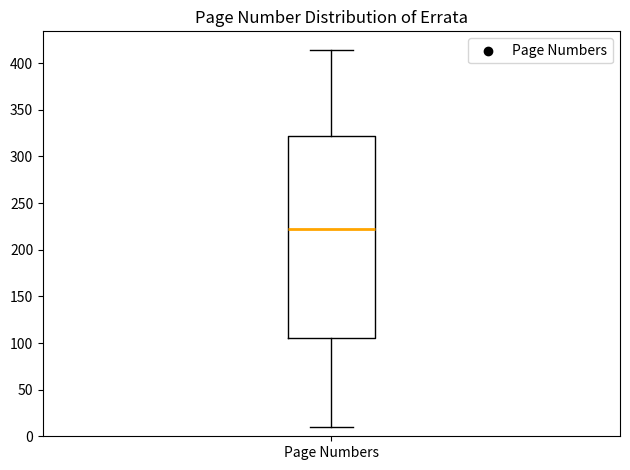

Where is the upper edge of the box for Page Numbers on the y-axis? The values are not printed on the chart, so give them approximately, as read against the axis.

320